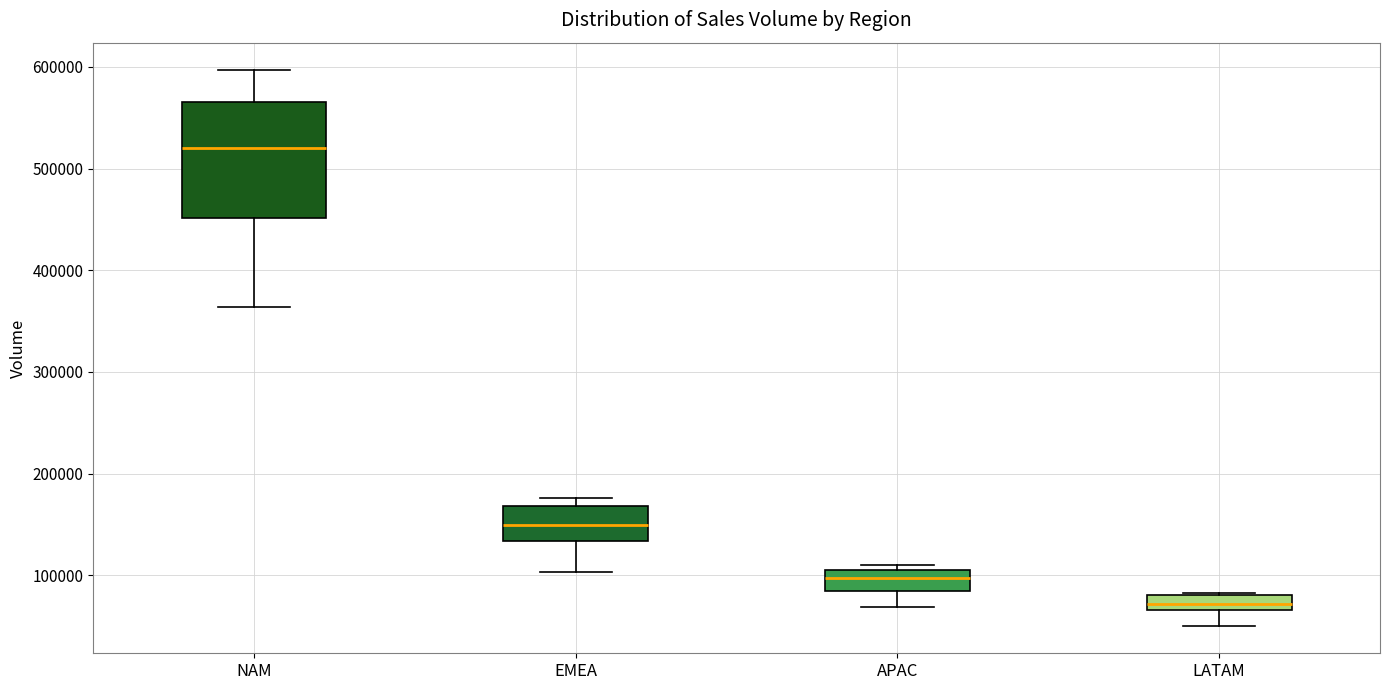

Which box is the tallest, from its lower edge to its upper edge?

NAM